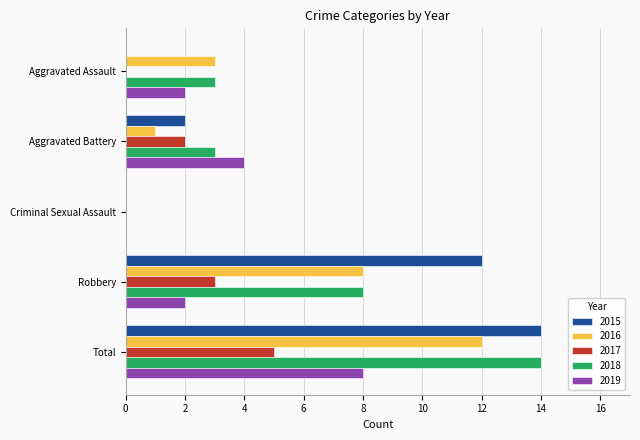

At which label does 2016 reach its peak?

Total